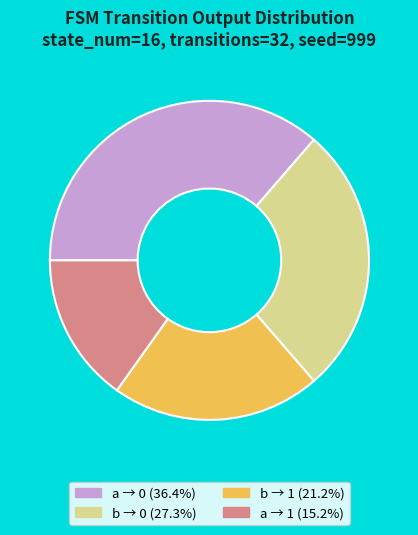

Is there any slice that represents more than half of the pie?

No